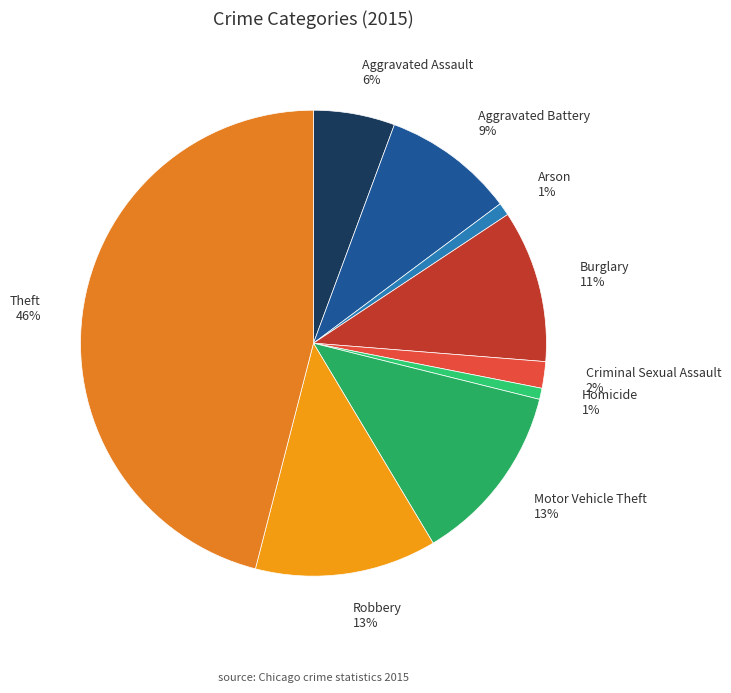

The Robbery slice represents 13% of the pie. True or false?

True